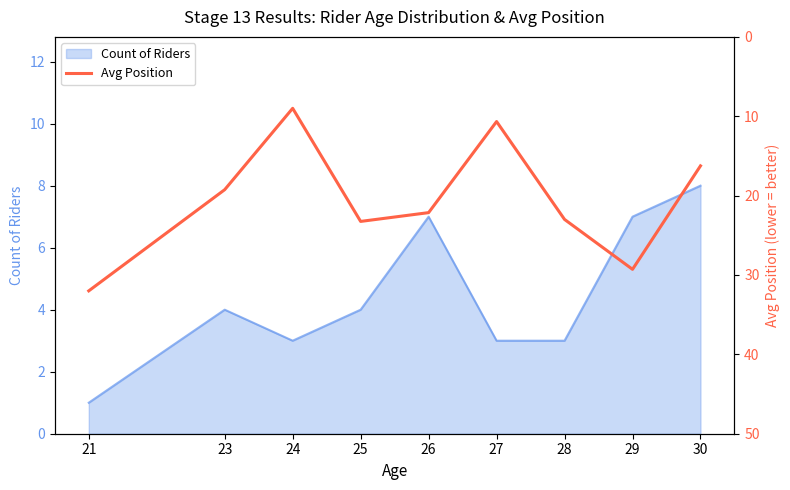

The Count of Riders series shows 10 at 26. True or false?

False